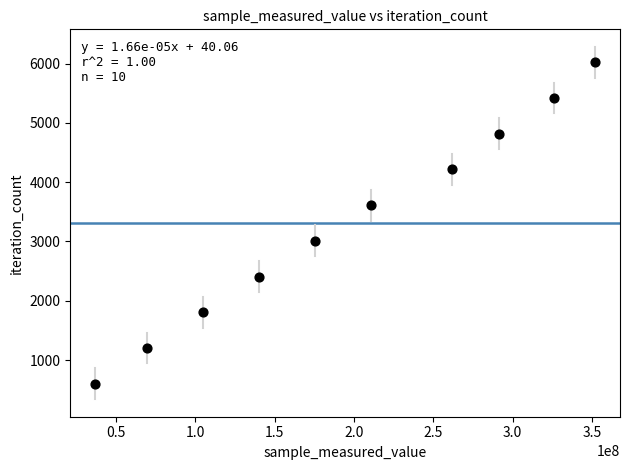

What is the average Y value?

3311